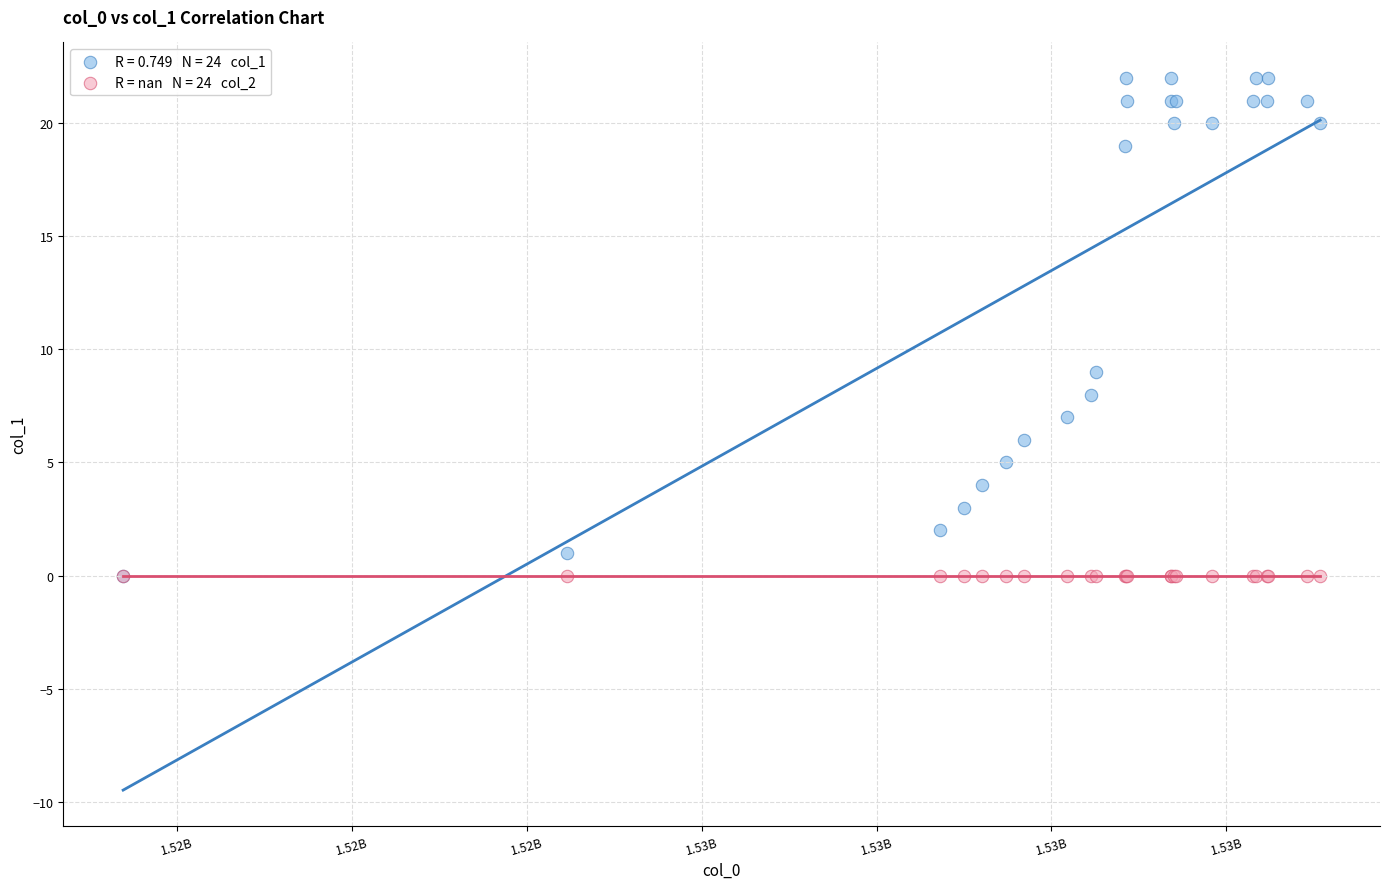

Across all series, what Y value is closest to 11?

9